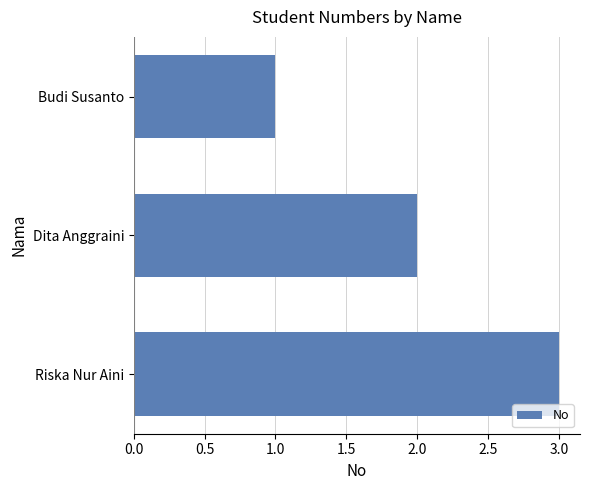

What is the sum of all values?

6